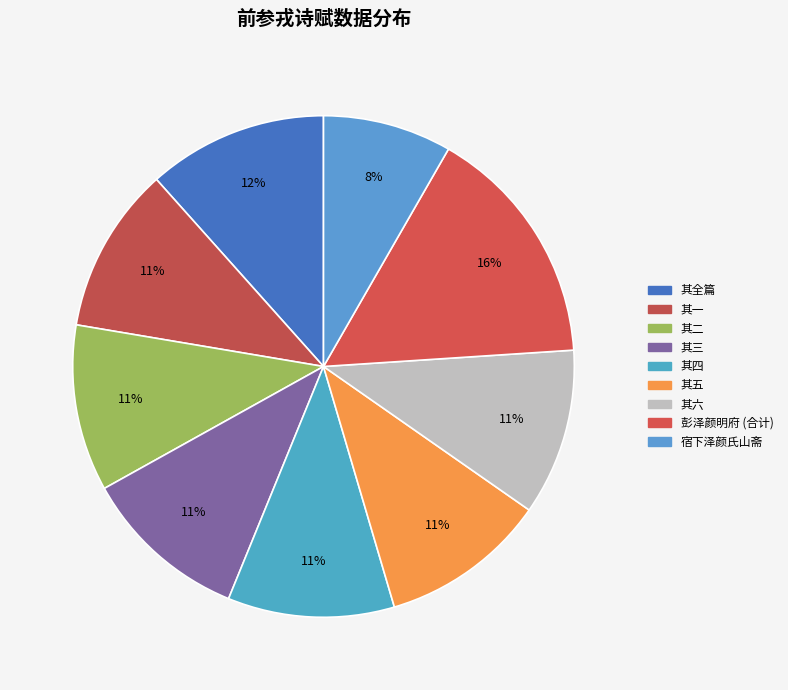

How many slices are in this pie chart?

9